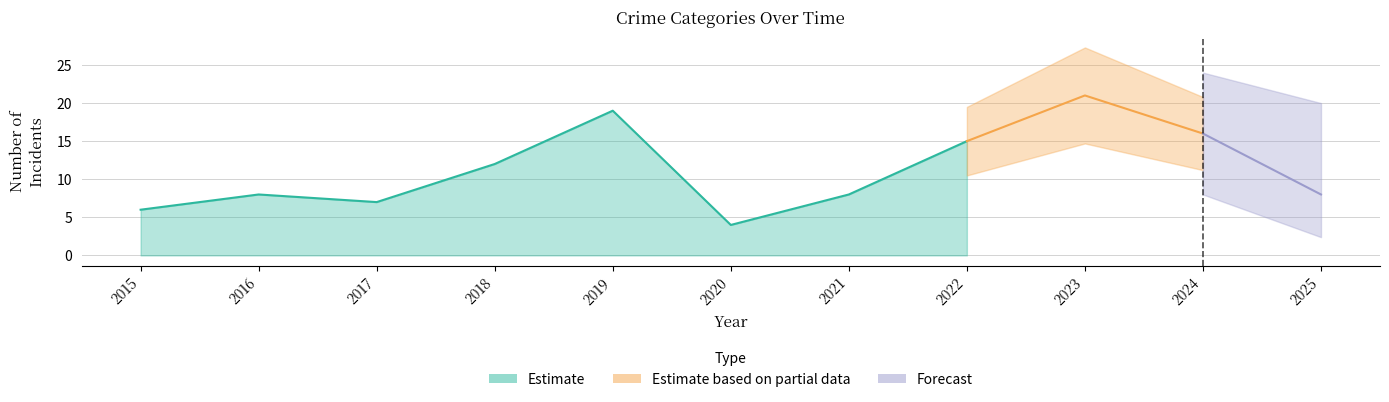

How many lines are shown in the chart?

4